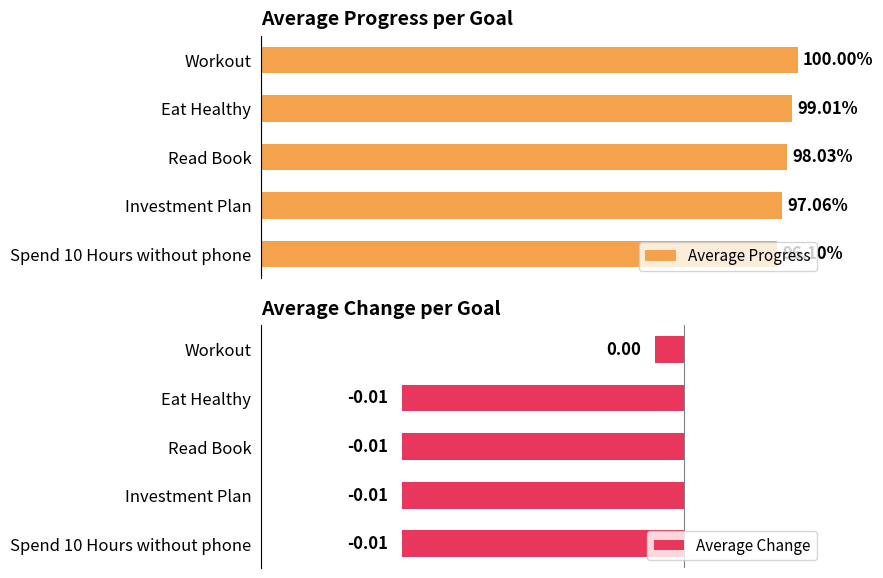

Reading left to right, extract all data points from this chart.

Average Progress: Workout=1.0	Eat Healthy=1.0	Read Book=1.0	Investment Plan=1.0	Spend 10 Hours without phone=1.0
Average Change: Workout=0.0	Eat Healthy=-0.0	Read Book=-0.0	Investment Plan=-0.0	Spend 10 Hours without phone=-0.0